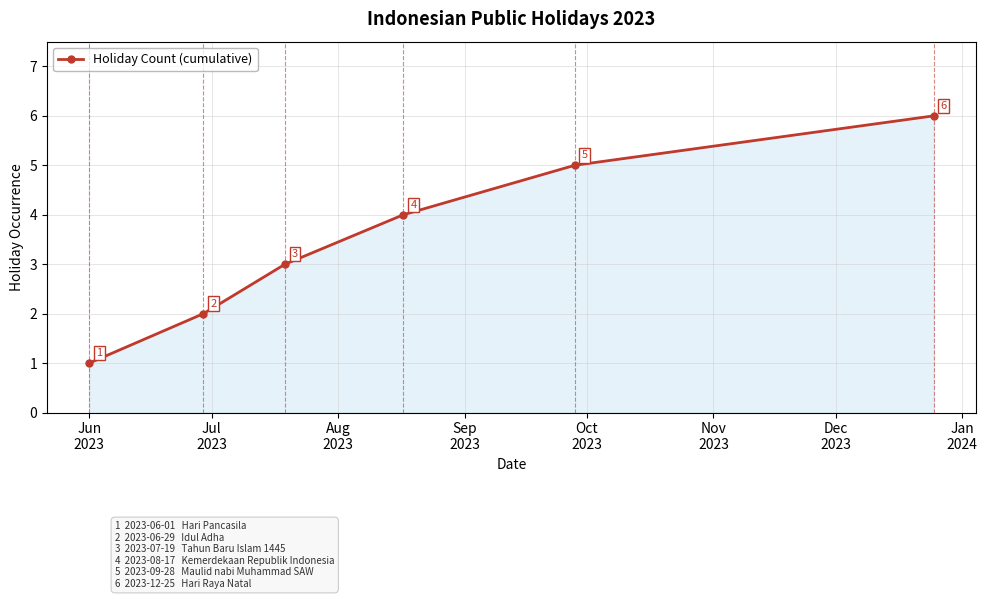

What is the difference between the second highest and minimum values?

4